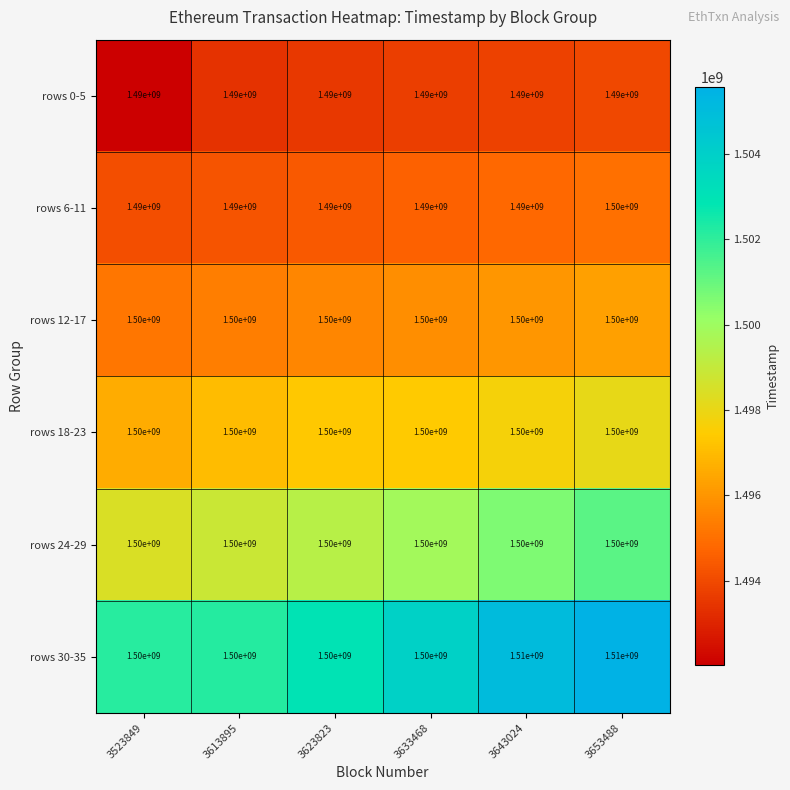

How many data points does each series have?

6